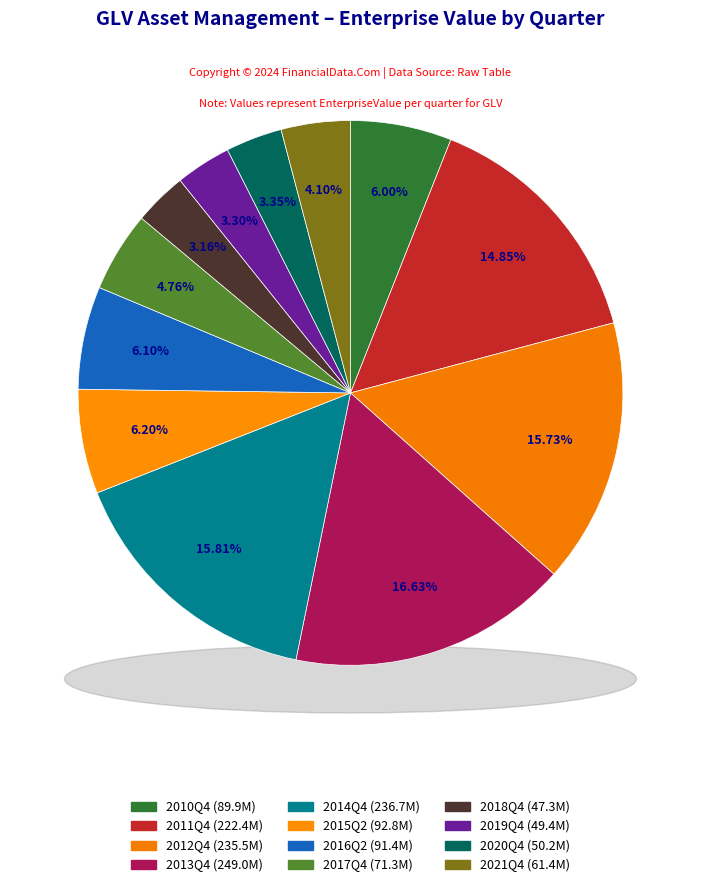

The 2021Q4 slice represents 13% of the pie. True or false?

False